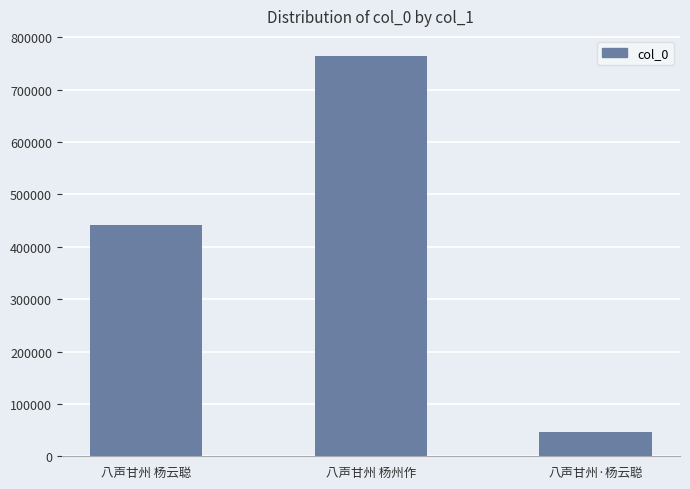

Which label corresponds to the smallest value in the chart?

八声甘州·杨云聪